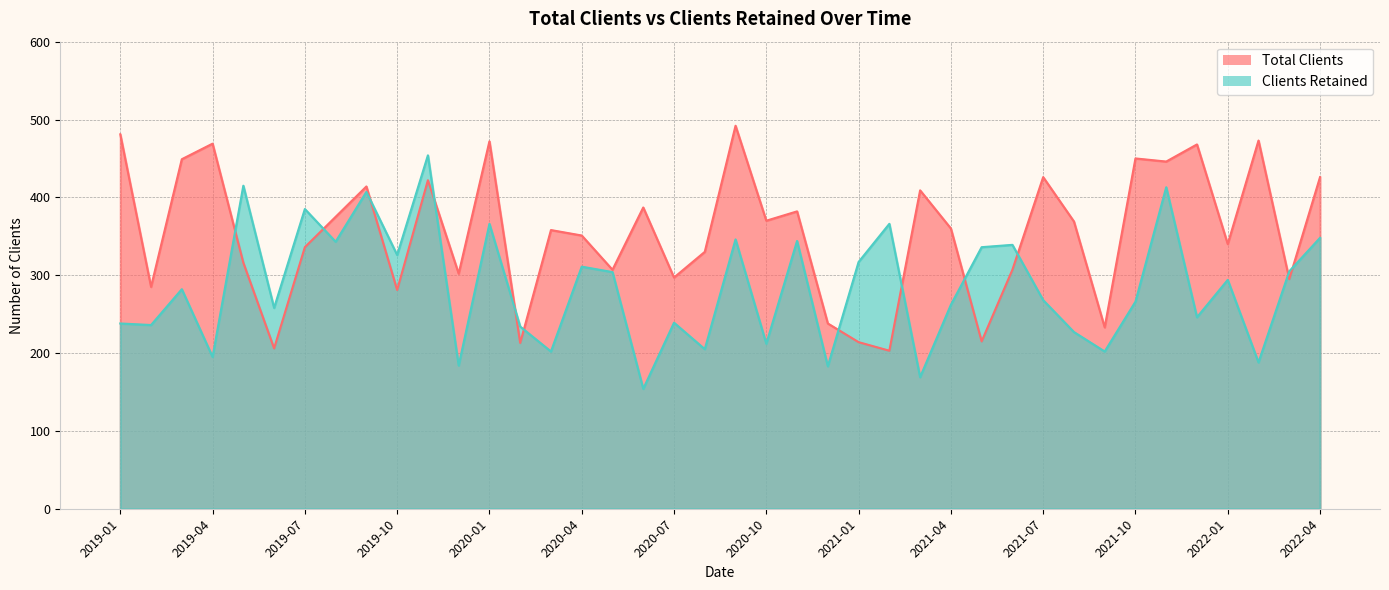

Which series ends up on top after the final intersection of Total Clients and Clients Retained?

Total Clients